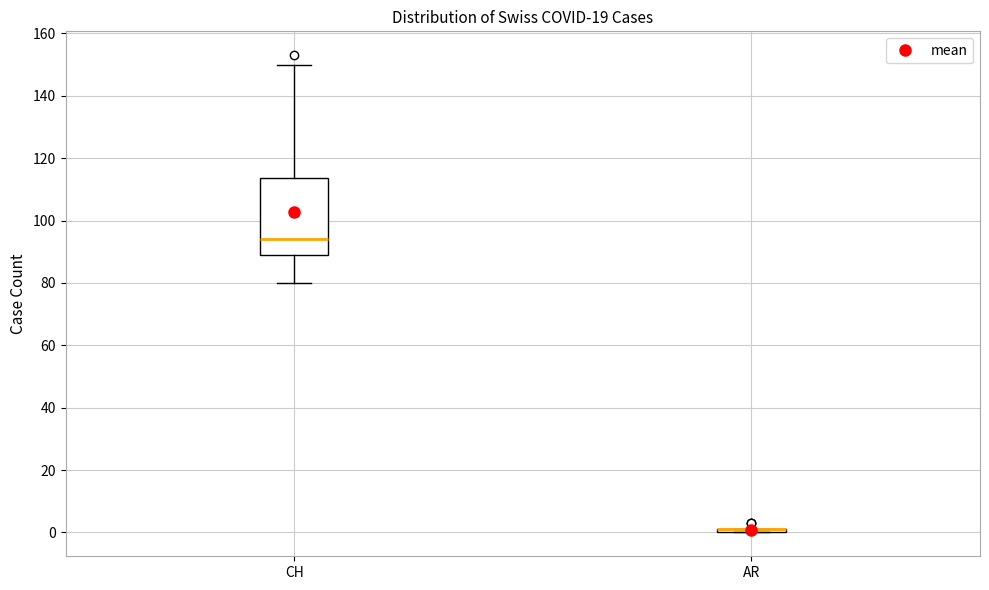

Which box is the tallest, from its lower edge to its upper edge?

CH